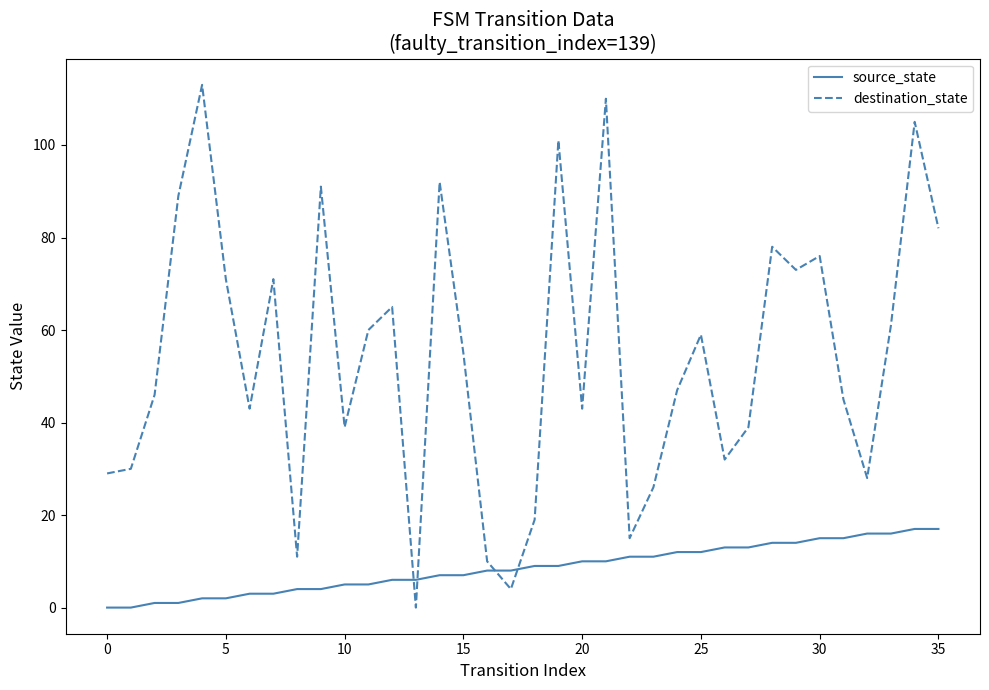

Which series has the largest total across all categories?

destination_state